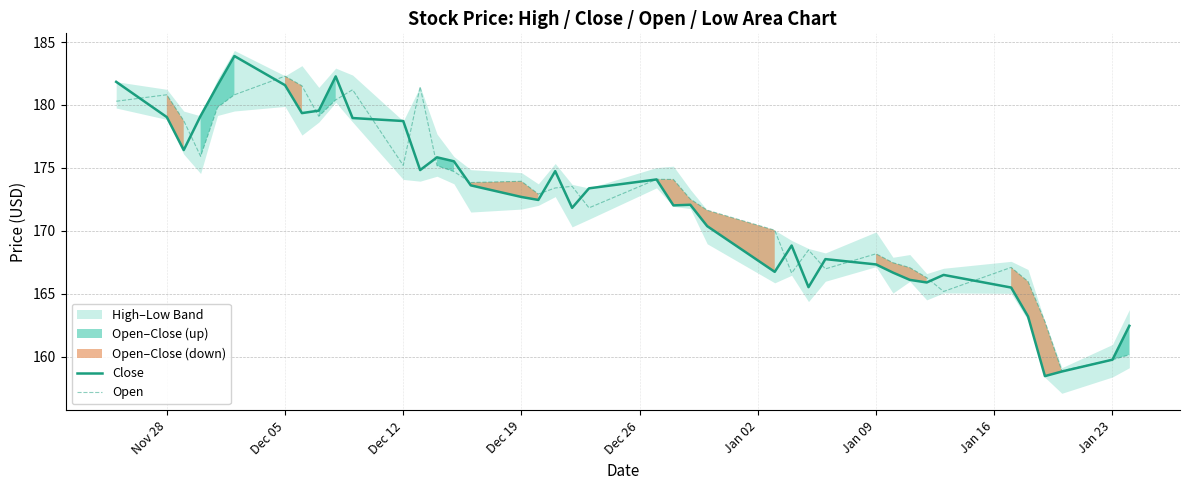

What is the maximum value shown in the chart?

183.9